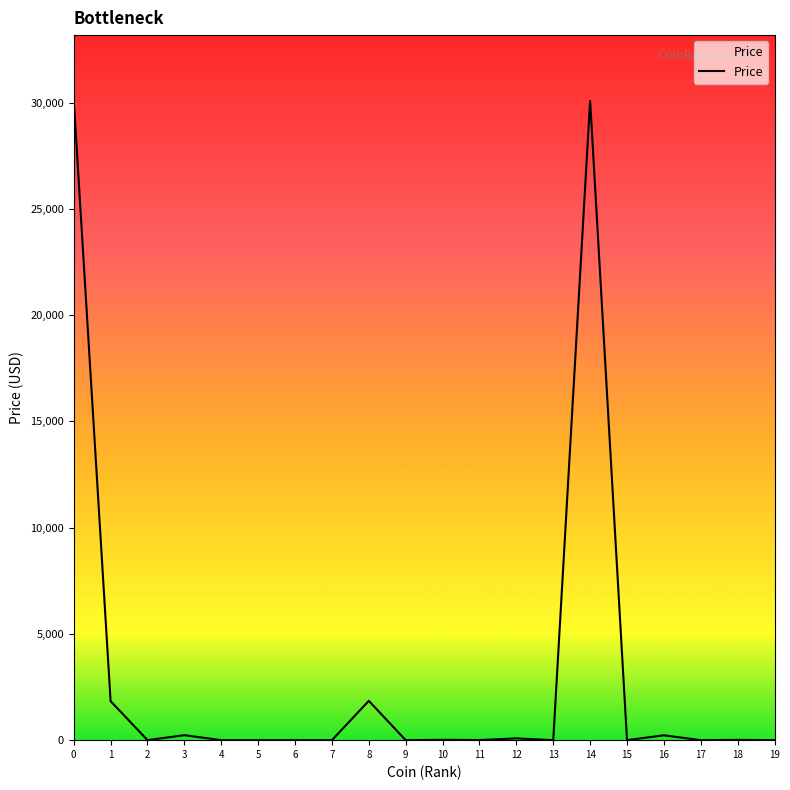

What is the average value?

3225.6